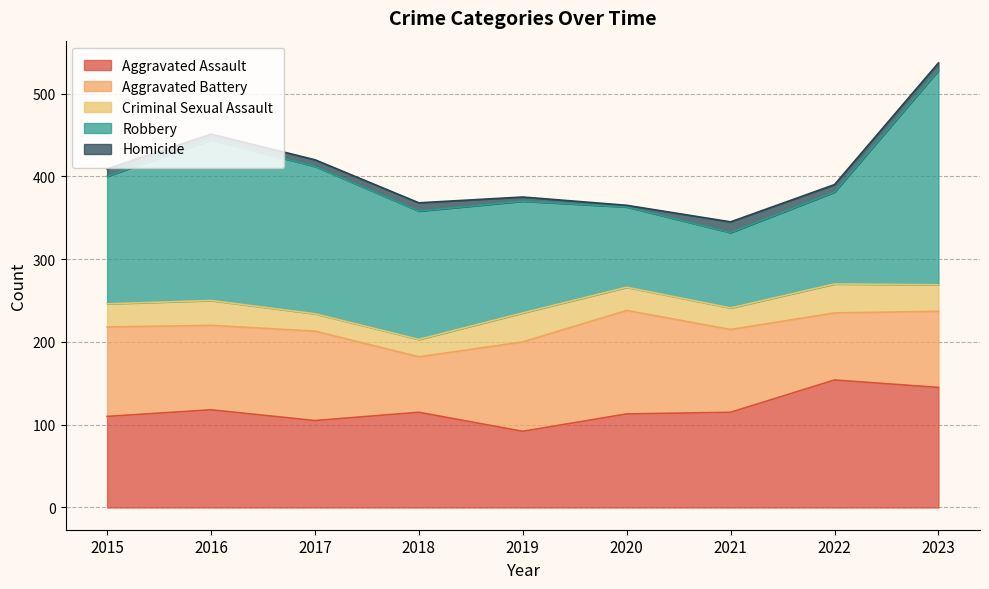

Where is Robbery nearest to the value 175?

2017